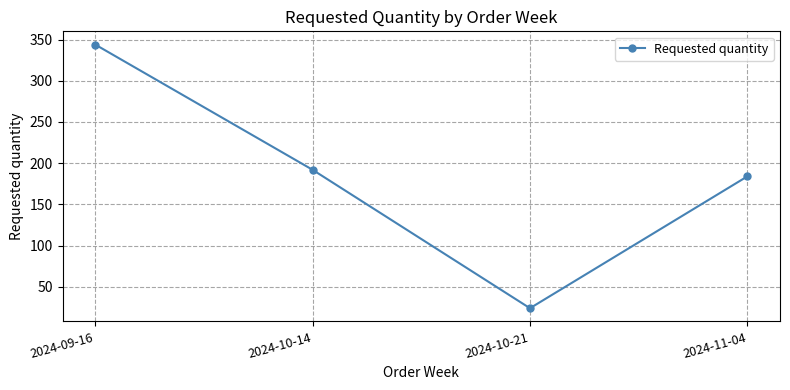

Reading right to left, transcribe all the data shown in this chart.

184	24	192	344